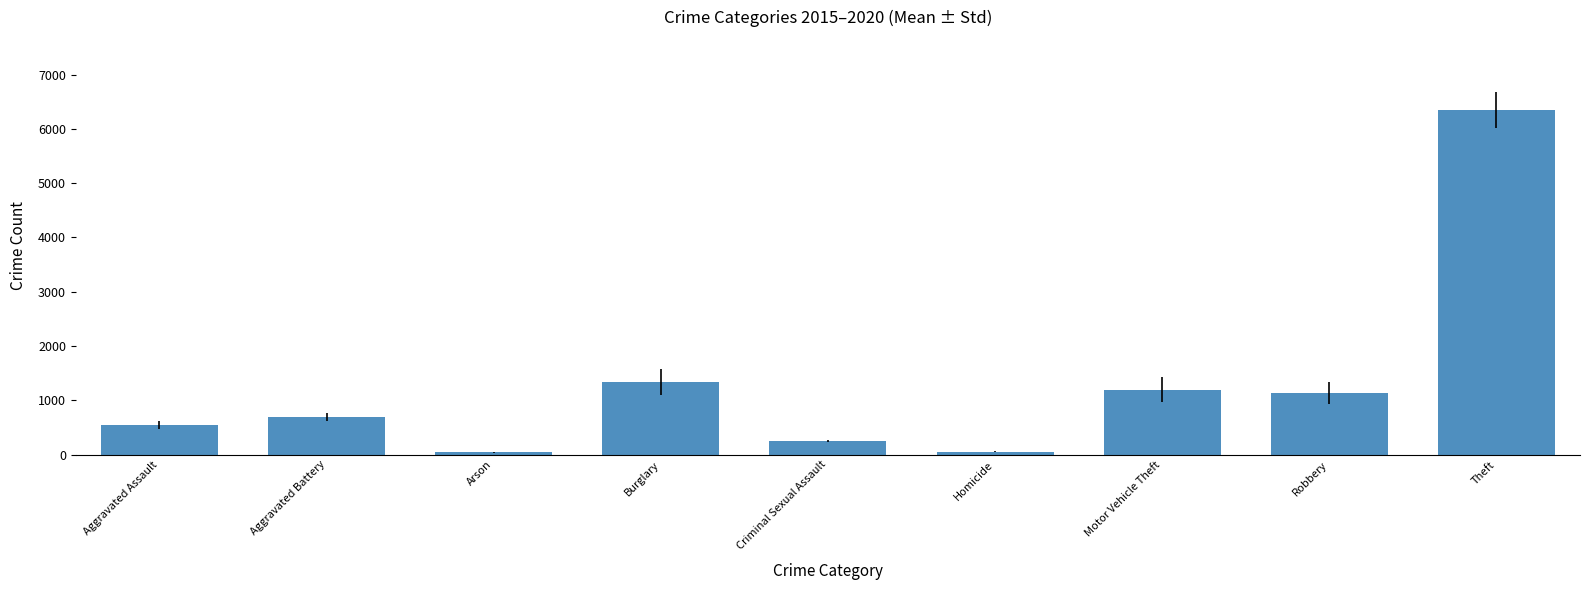

Which category has the highest value across all series?

Theft